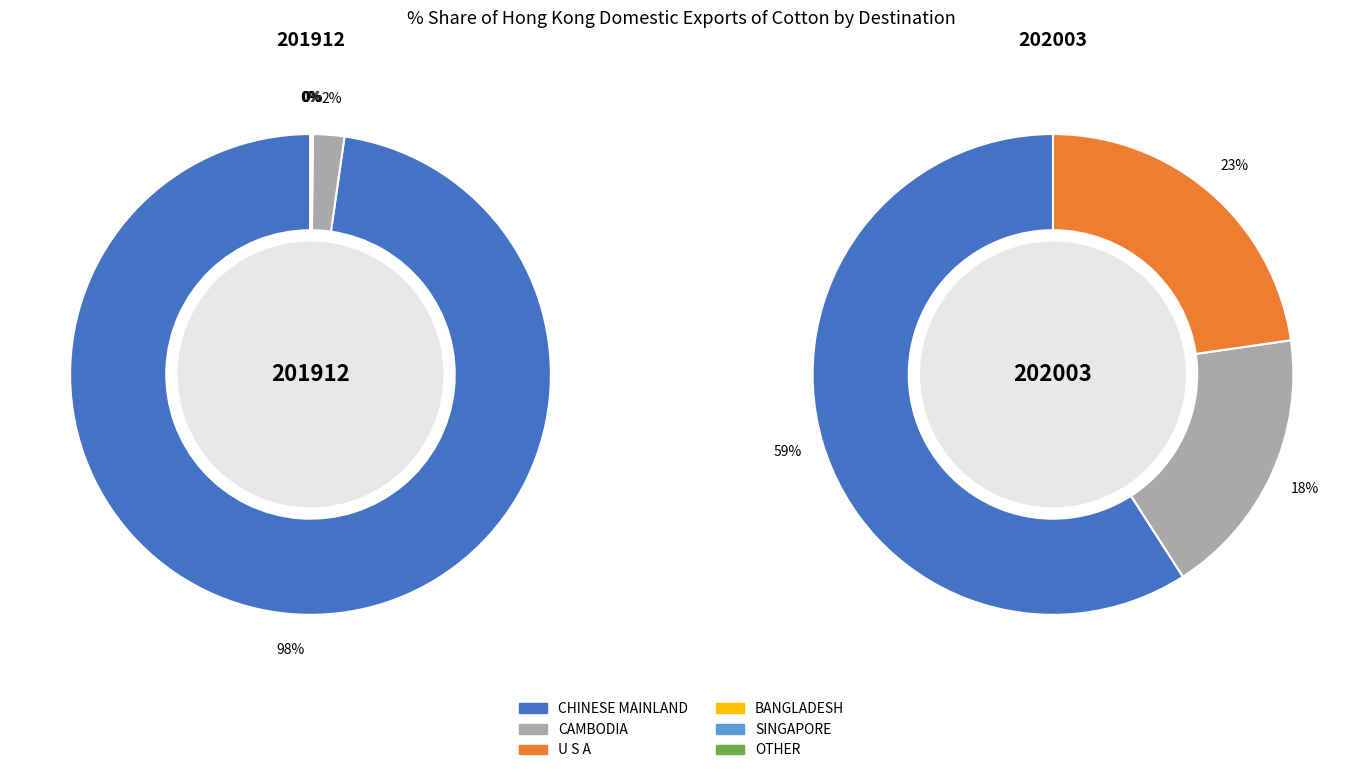

Which slice is the smallest?

OTHER